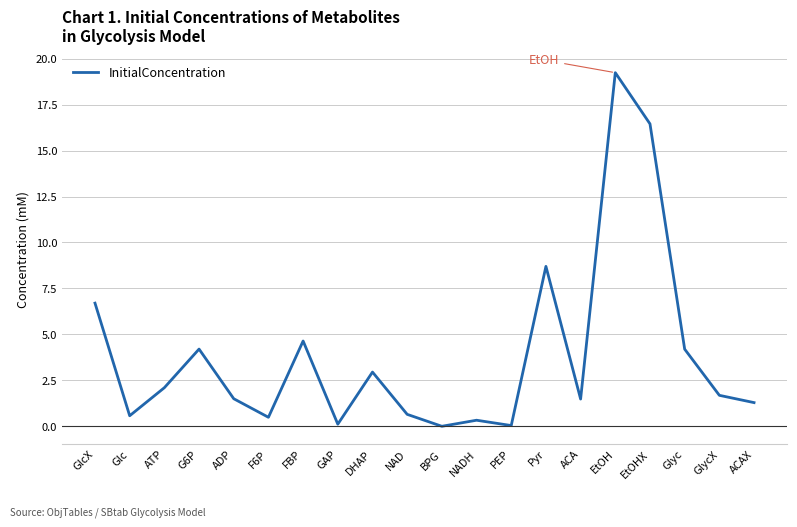

The chart shows a value of 3.0 at GlycX. True or false?

False